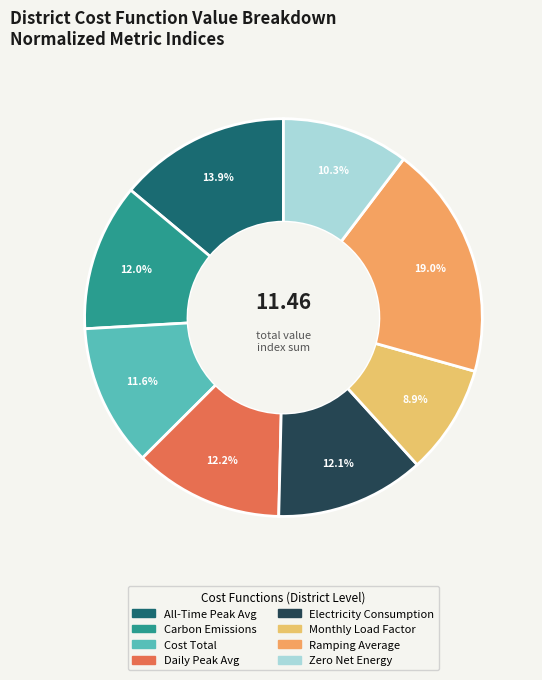

How many segments does this pie chart have?

8